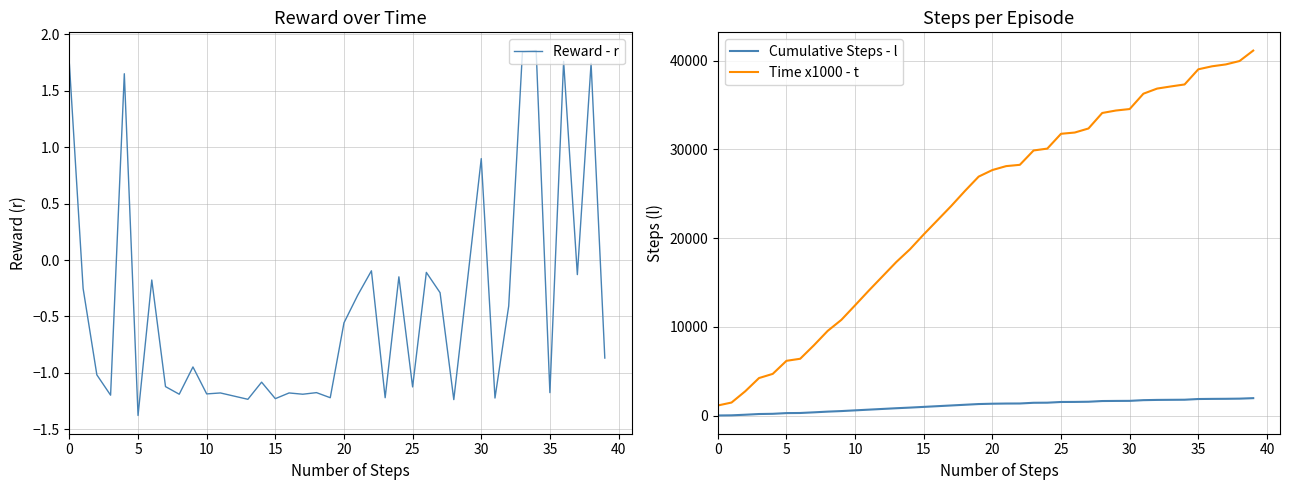

What is the label of the 11th point from the right?

29